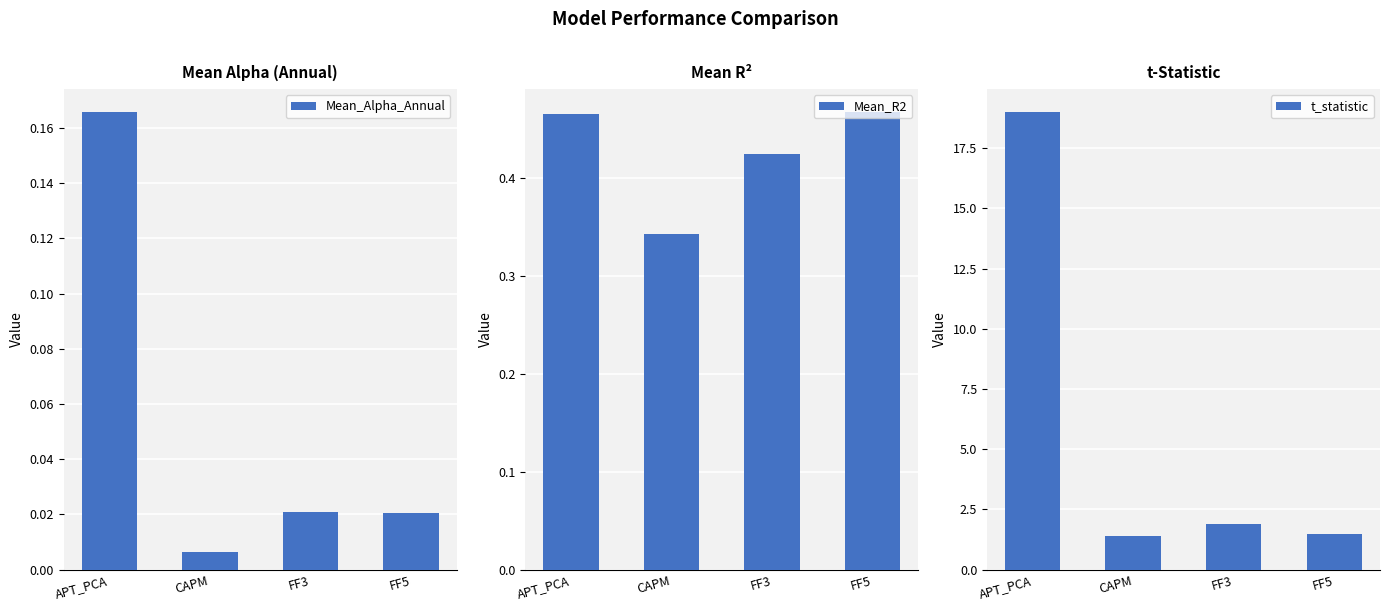

At APT_PCA, list the series in order from largest to smallest.

t_statistic, Mean_R2, Mean_Alpha_Annual